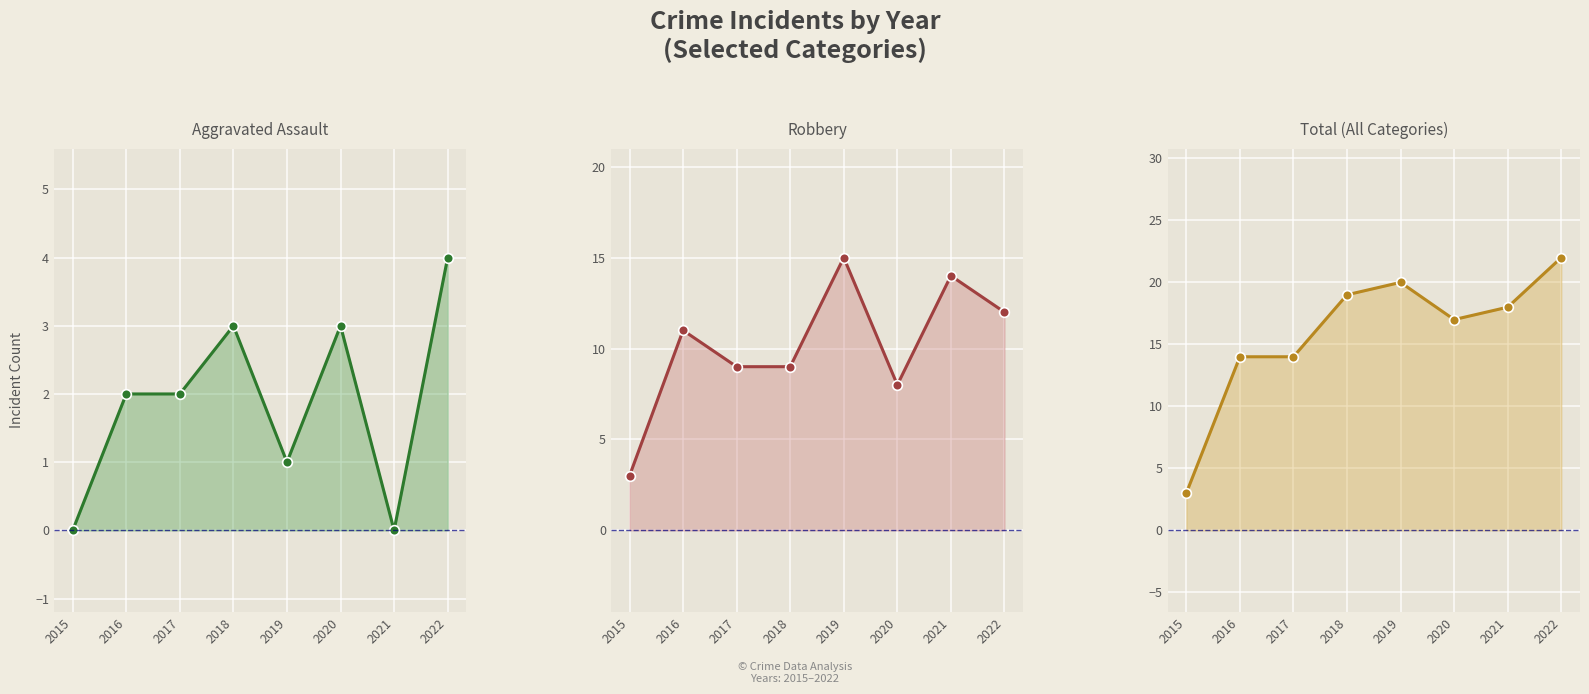

Which series has the largest total across all categories?

Total